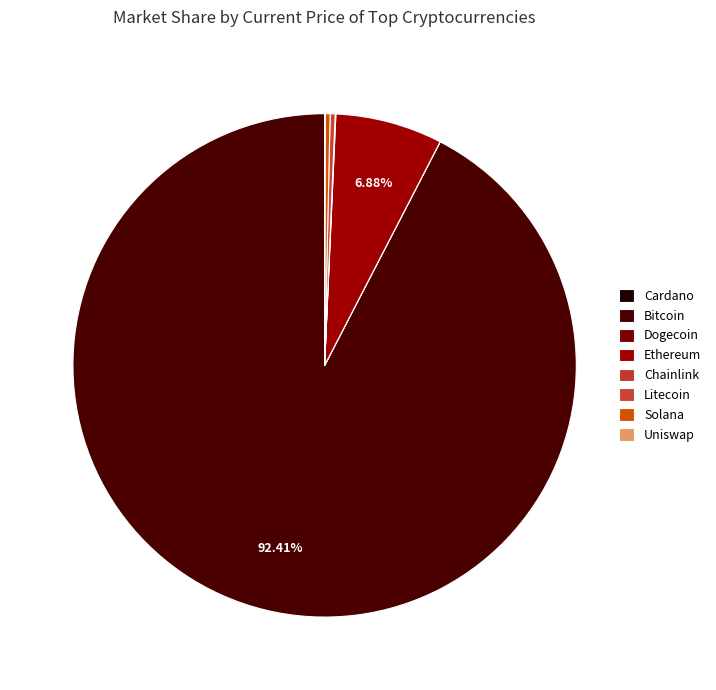

Rank the categories by value from lowest to highest.

doge, ada, uni, link, sol, ltc, eth, btc